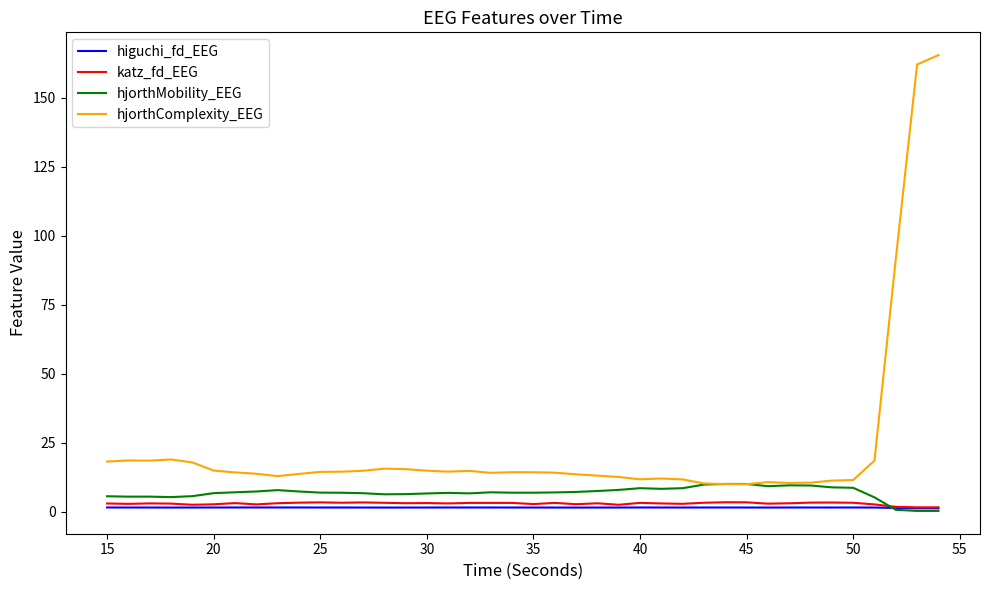

What is the difference between the maximum and second lowest values in the higuchi_fd_EEG series?

0.3